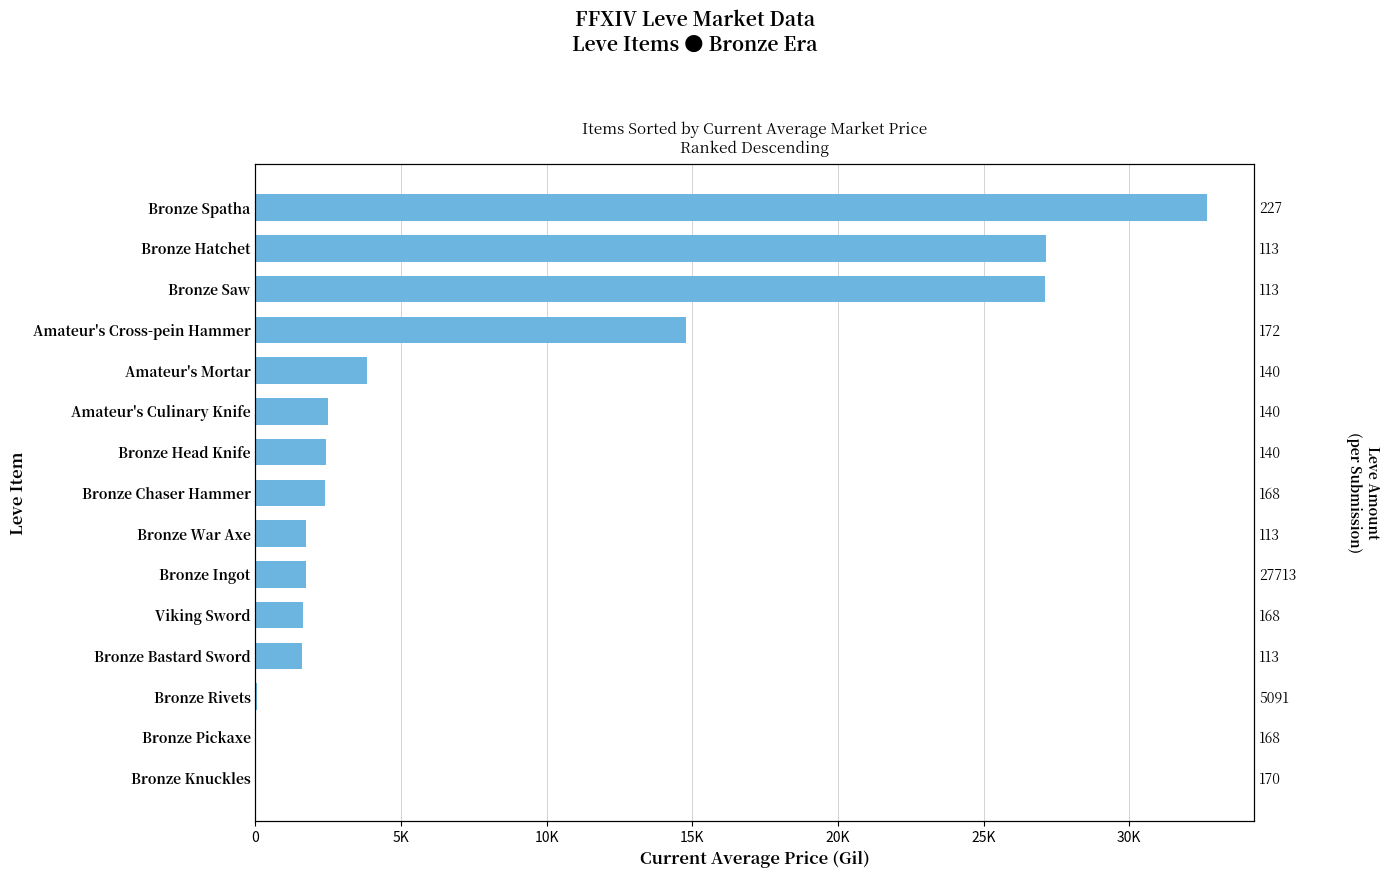

Reading left to right, what are all the values shown in this chart?

32666.3	27128.0	27119.0	14799.5	3833.0	2507.0	2417.0	2392.0	1750.0	1737.0	1648.0	1602.0	60.0	0.0	0.0